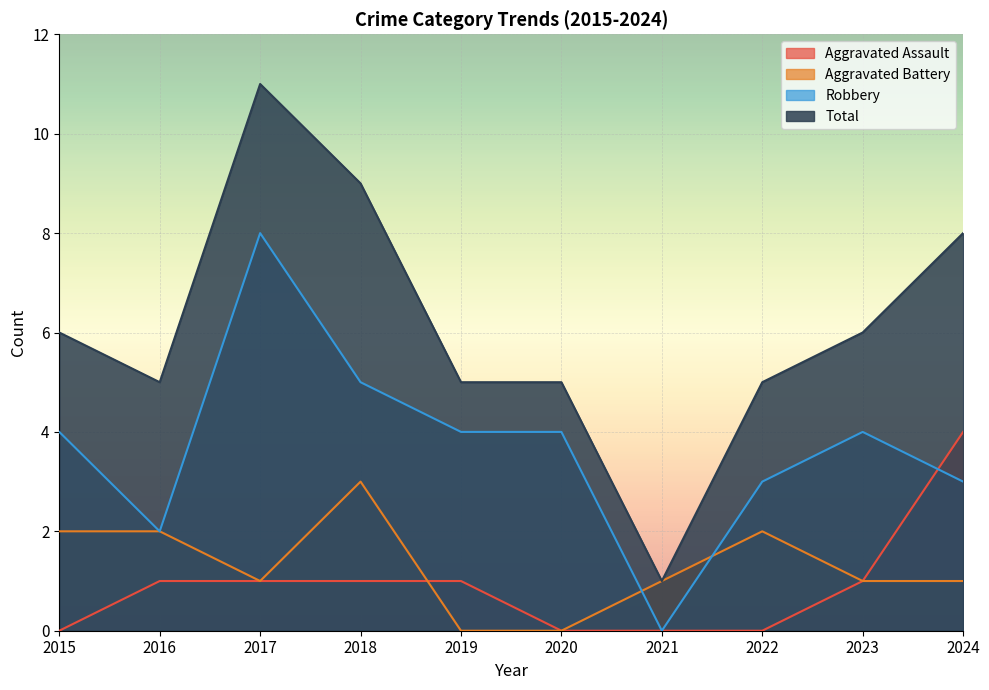

At which category is the sum across all series the highest?

2017